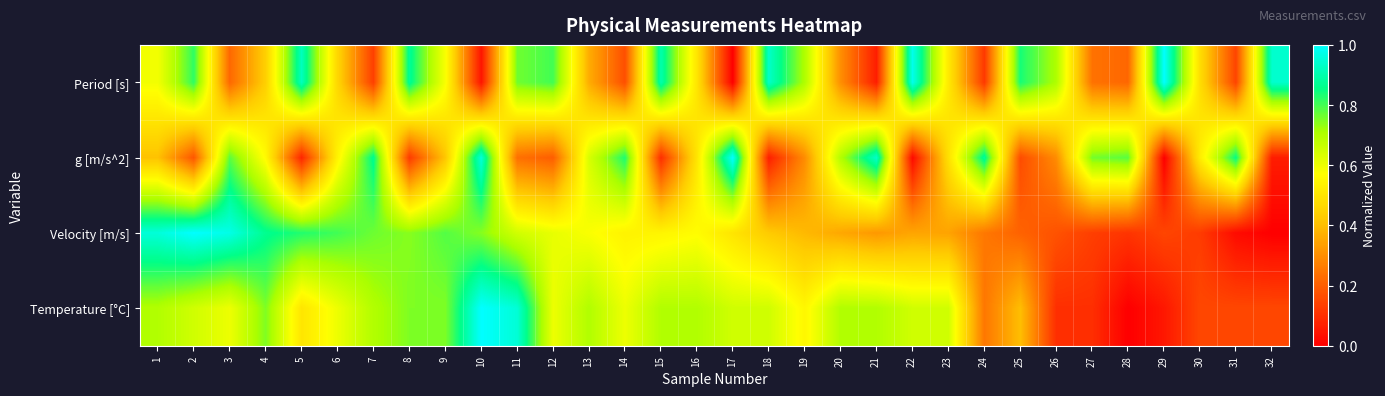

Which label corresponds to the largest value in the chart?

29